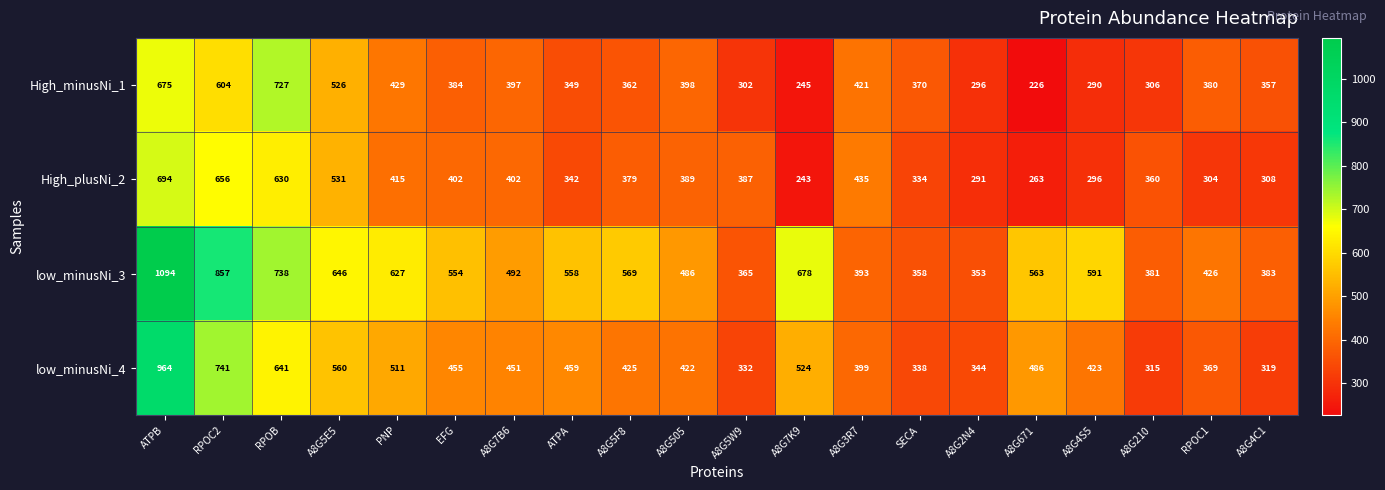

What is the total value across all series at A8G671?

1538